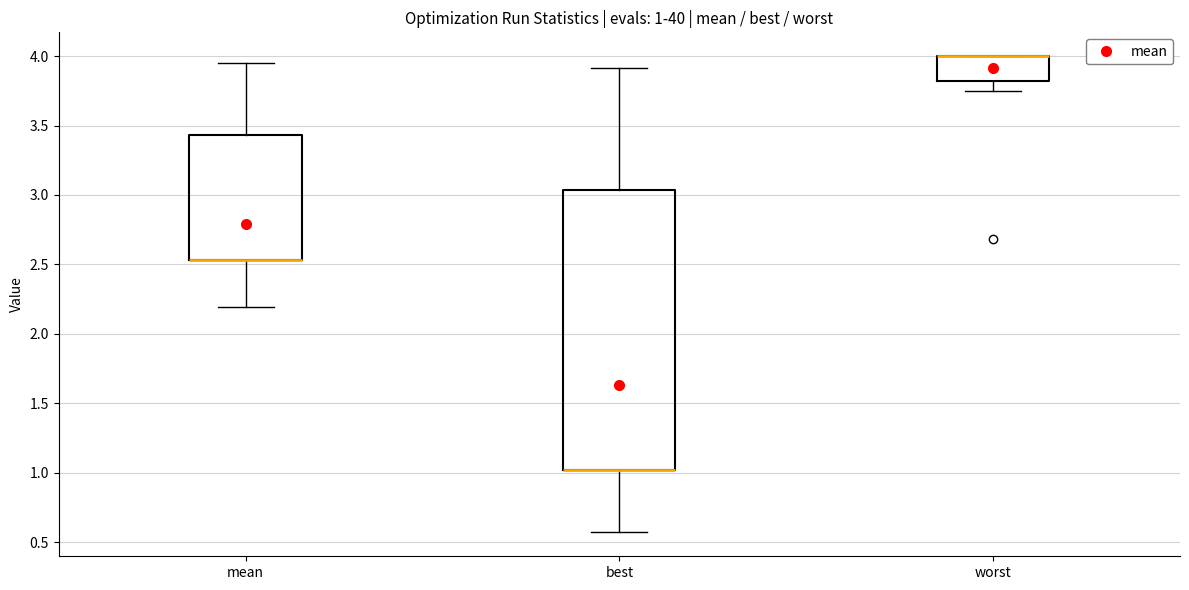

Which box is the tallest, from its lower edge to its upper edge?

best